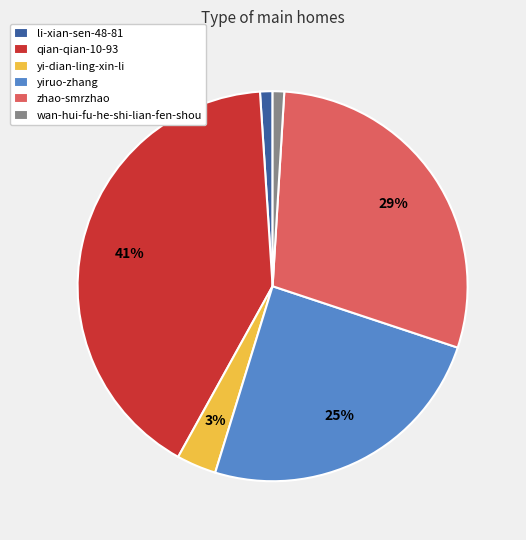

What percentage is the yi-dian-ling-xin-li slice, to the nearest percent?

3%